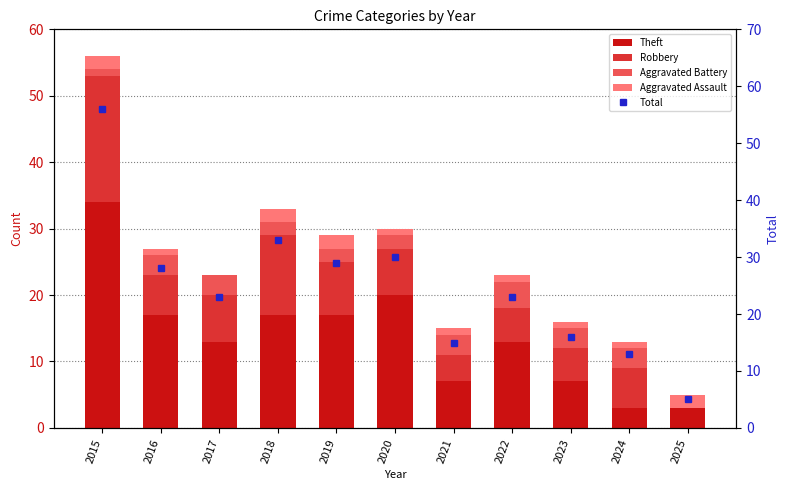

How many distinct data groups are displayed?

5